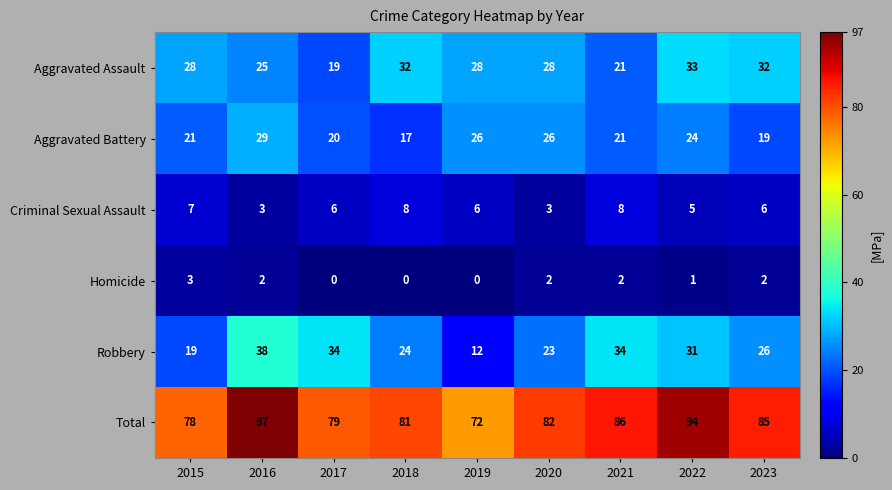

What is the difference between the maximum and second lowest values in the Criminal Sexual Assault series?

5